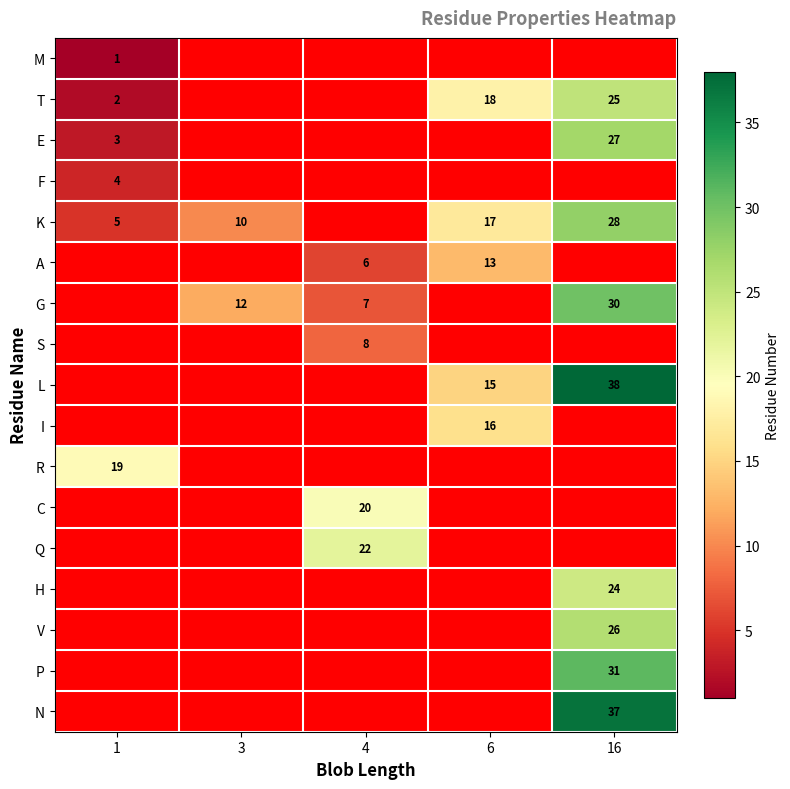

Is it true that V equals 11 at 16?

False